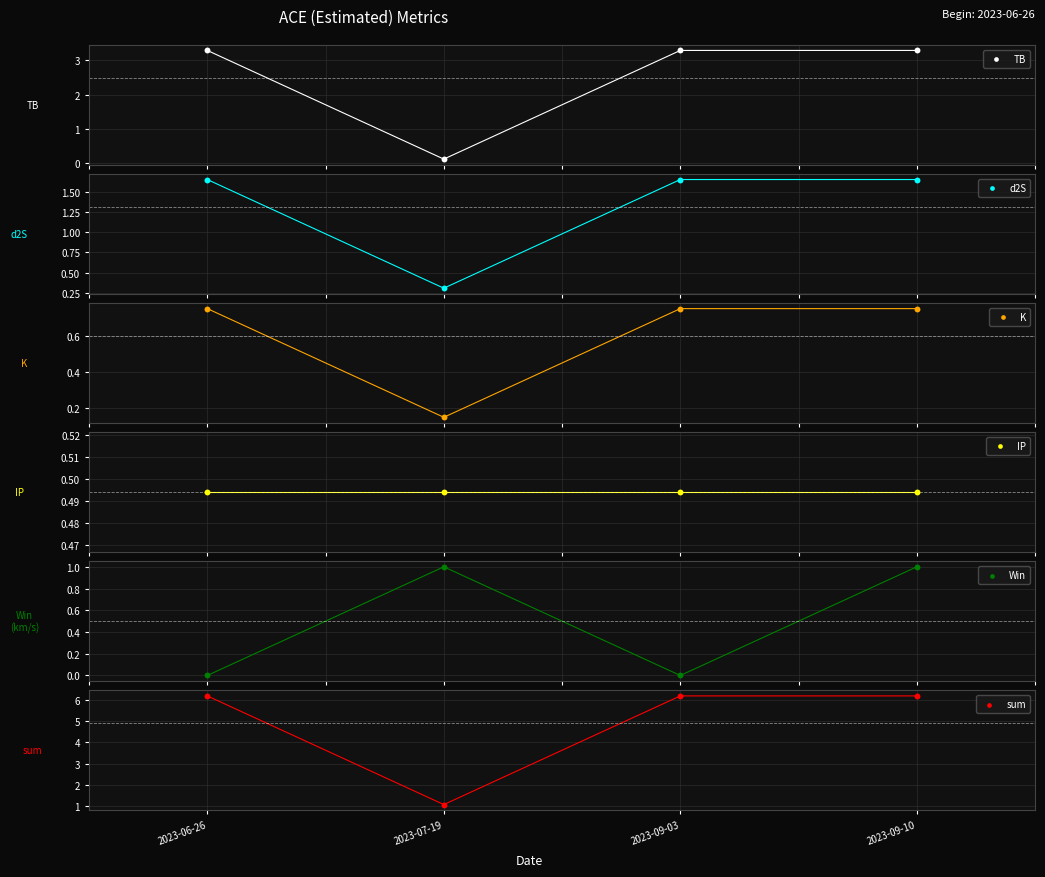

At how many categories does at least one series exceed 0?

4